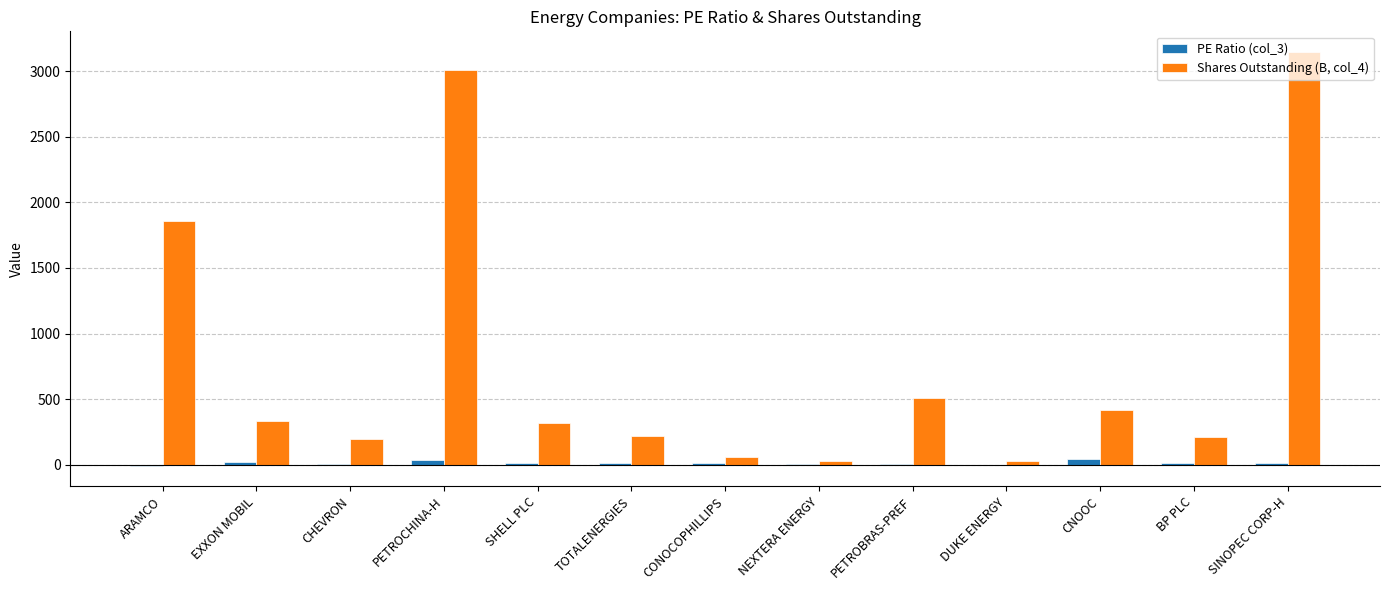

Is the value of Shares Outstanding (B, col_4) at EXXON MOBIL greater than the value of PE Ratio (col_3) at CHEVRON?

Yes